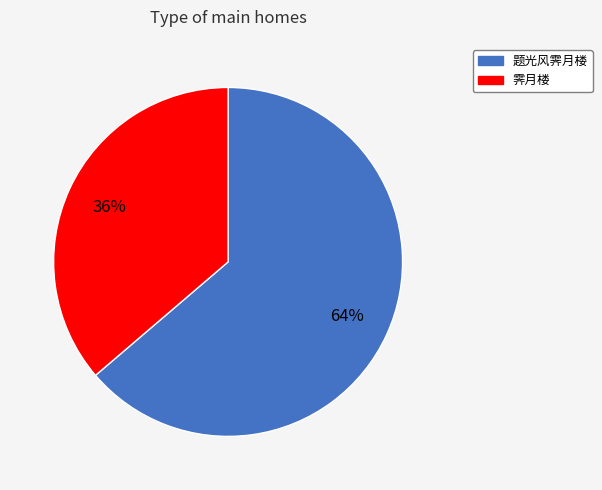

To the nearest percent, what percentage of the pie is 霁月楼?

36%